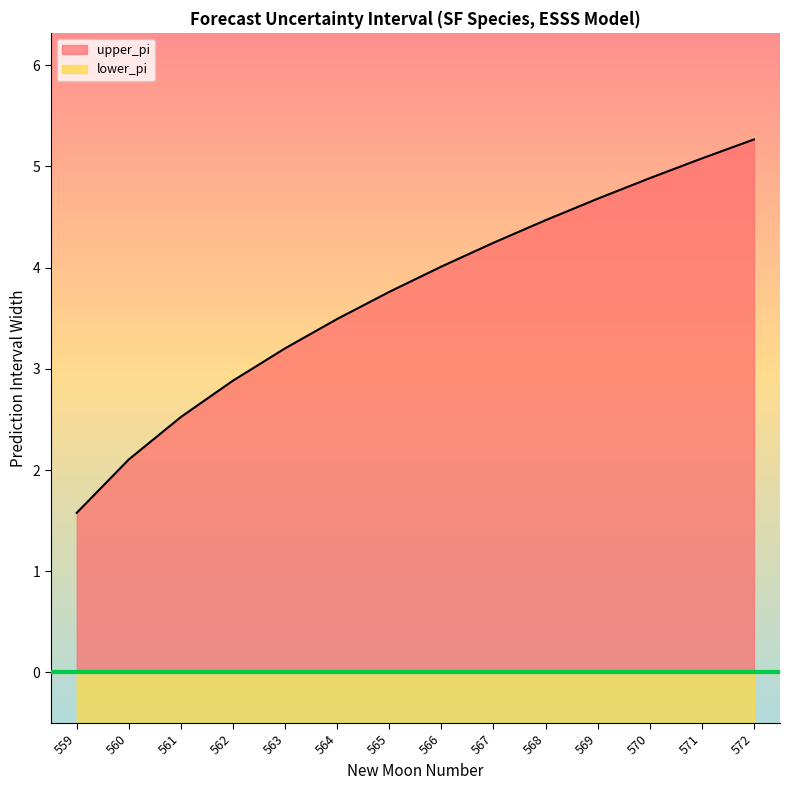

What is the spread (max minus min) of values at 570?

9.8